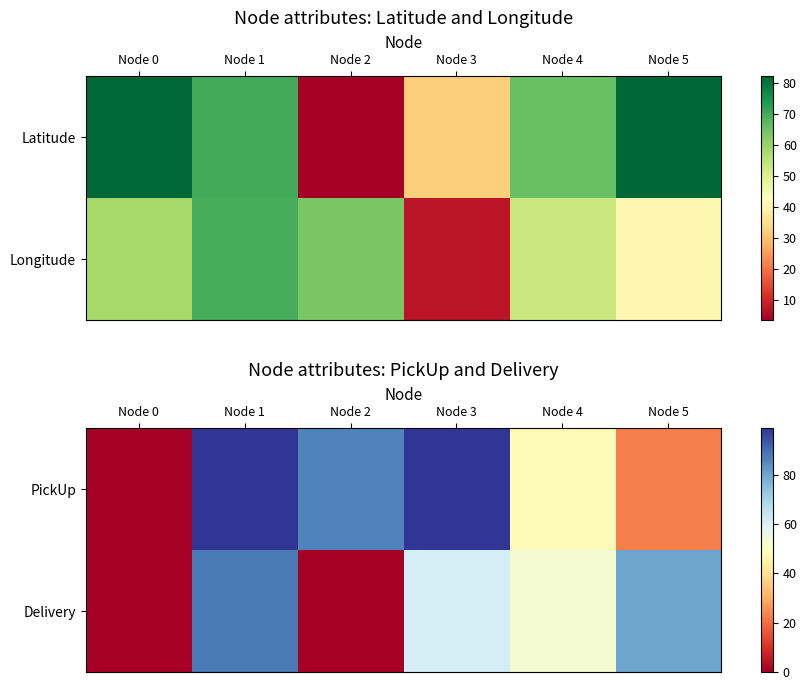

What is the sum of all Delivery values?

282.1